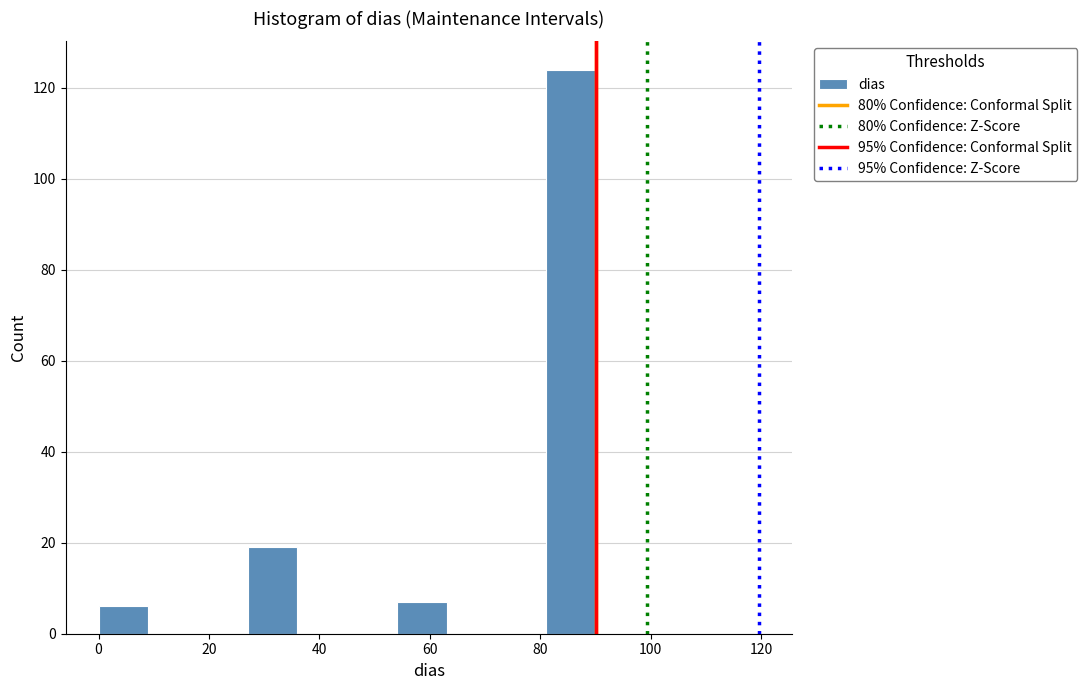

What is the height of the bar covering 27 to 36 on the x-axis? Neither the bar edges nor the heights are printed on the chart, so give them approximately, as read against the axes.

20